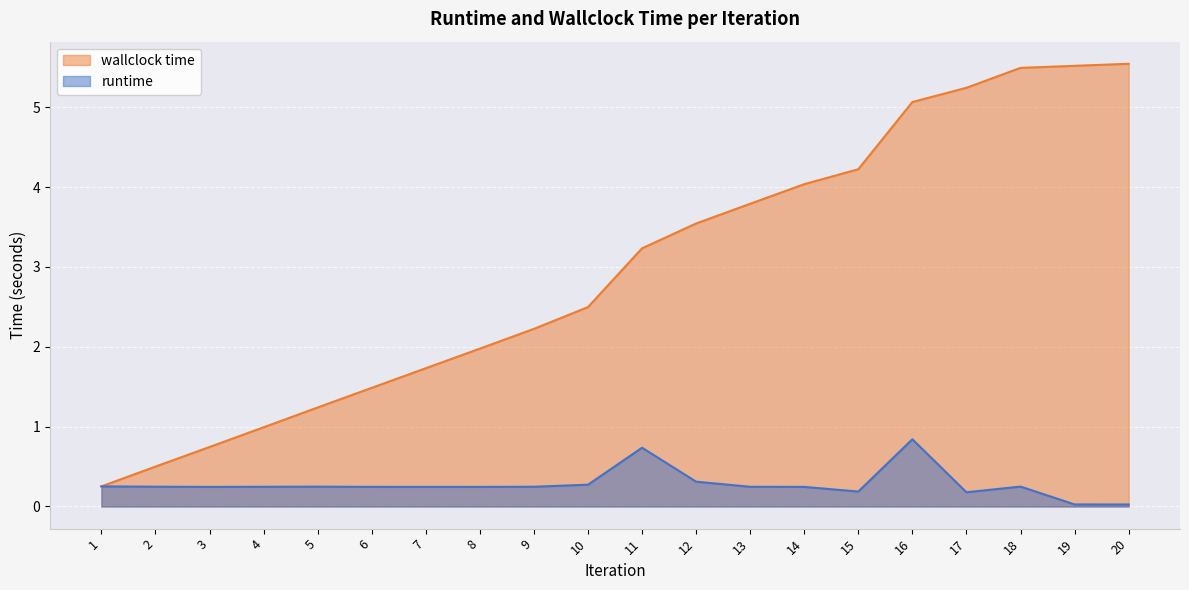

At which category is the sum across all series the highest?

16